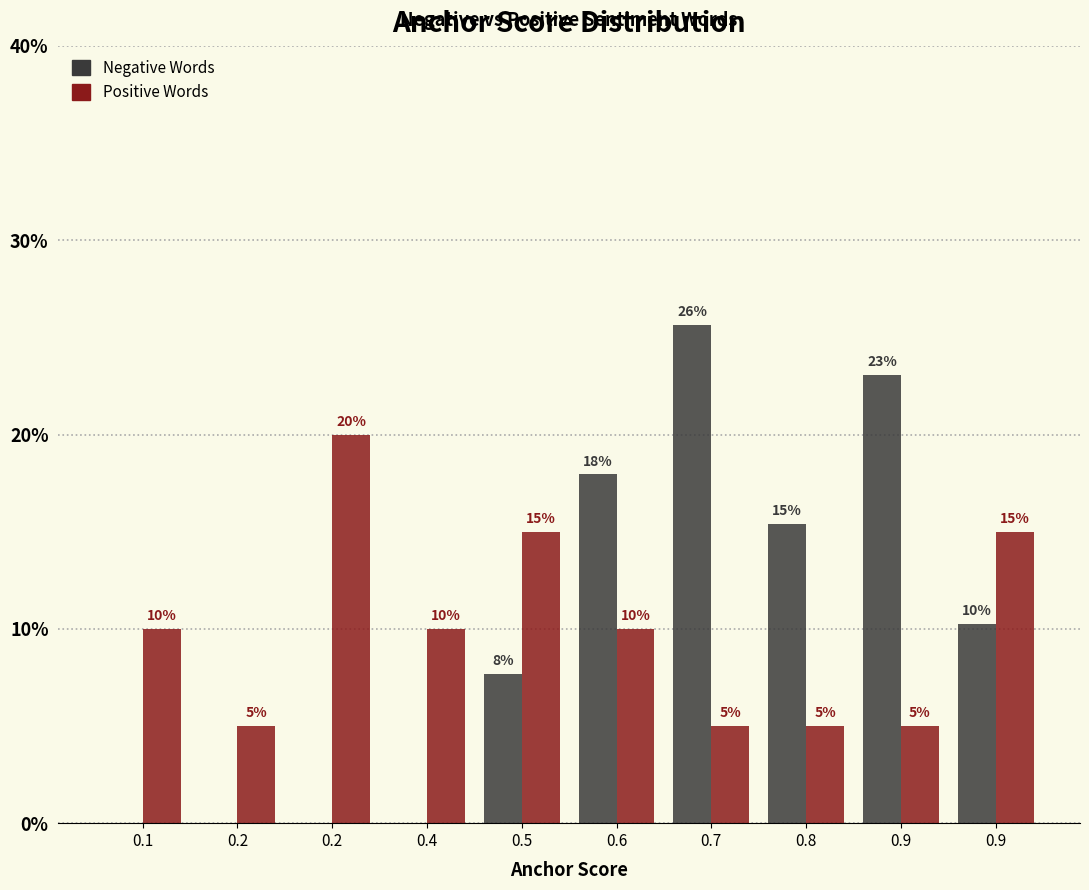

Count the number of categories in the chart.

10